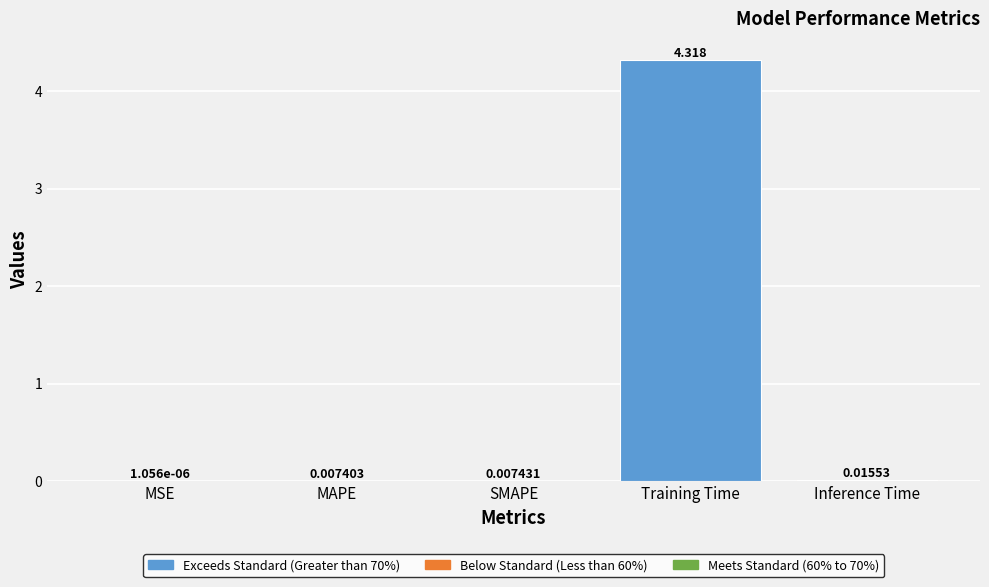

What is the change in value from MSE to Training Time?

+4.3